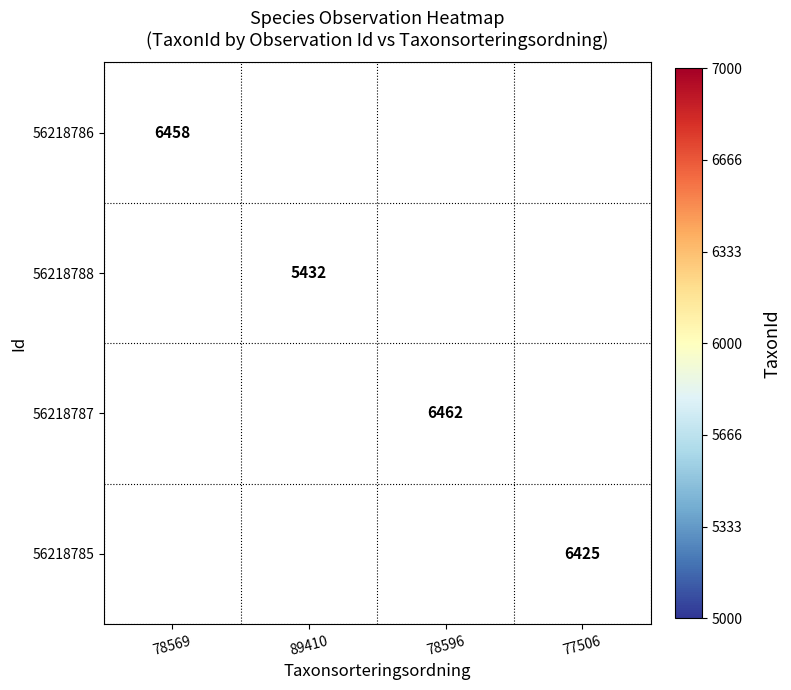

Which label corresponds to the smallest value in the chart?

89410